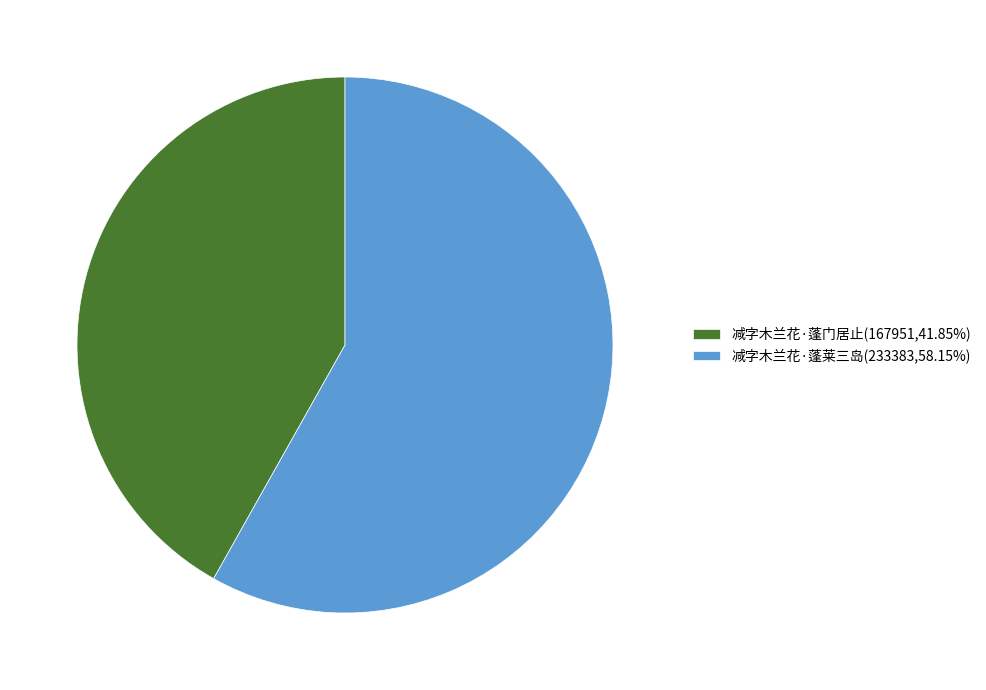

Approximately how many times larger is the value at 减字木兰花·蓬莱三岛(233383,58.15%) compared to 减字木兰花·蓬门居止(167951,41.85%)?

1.4